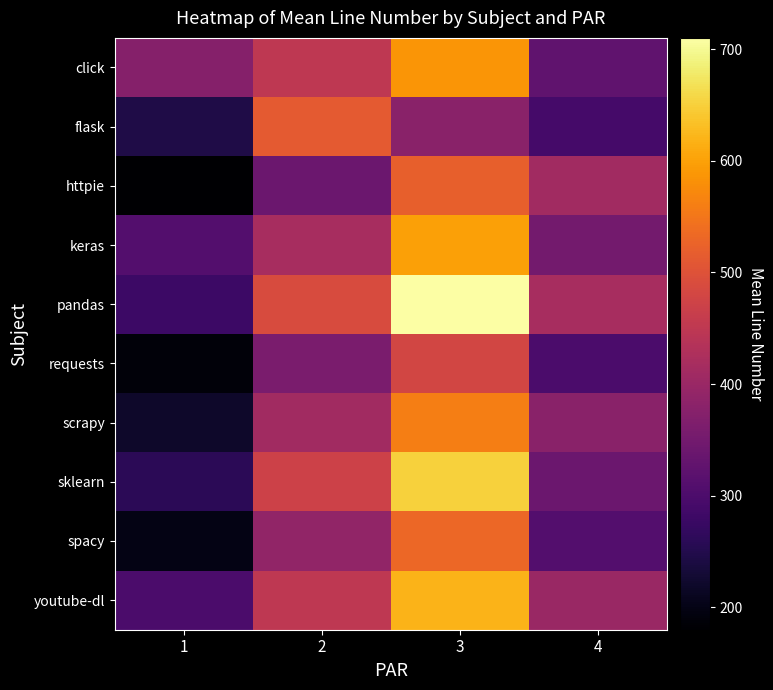

Rank the series by their maximum value, from lowest to highest.

requests, flask, httpie, spacy, scrapy, click, keras, youtube-dl, sklearn, pandas